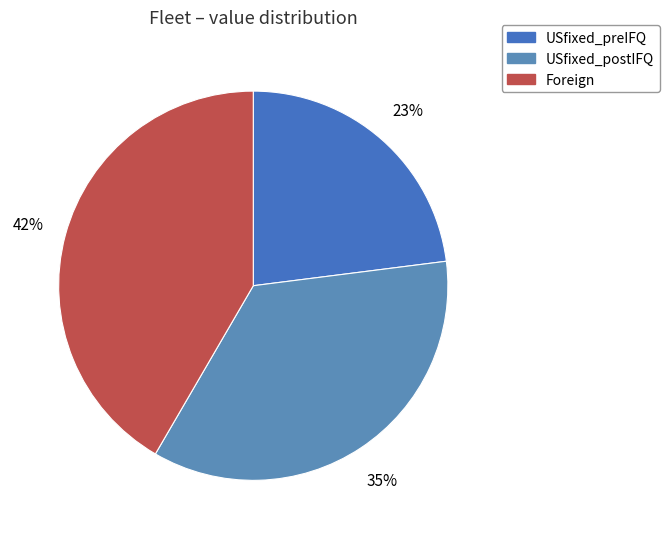

Rank the categories by value from lowest to highest.

USfixed_preIFQ, USfixed_postIFQ, Foreign